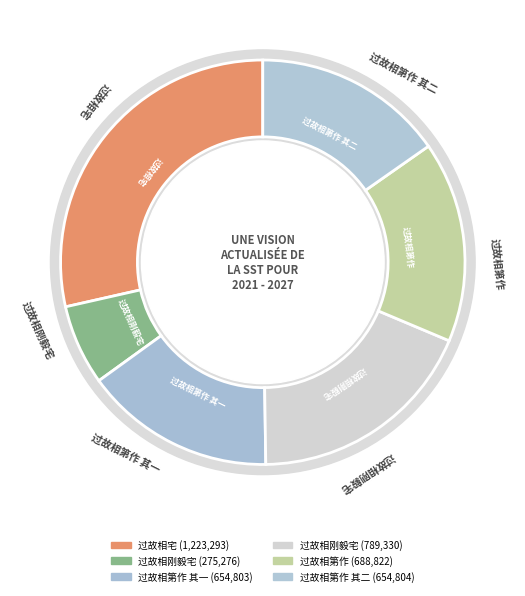

To the nearest percent, what is the combined percentage of 过故相刚毅宅 and 过故相第作 其二?

22%